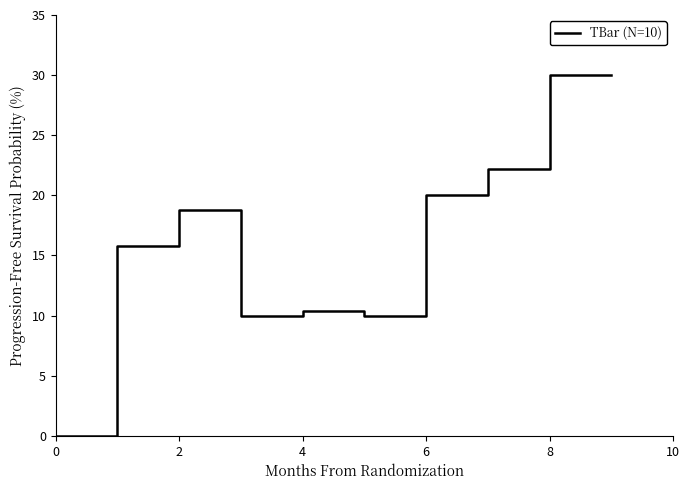

What is the greatest value displayed?

30.0